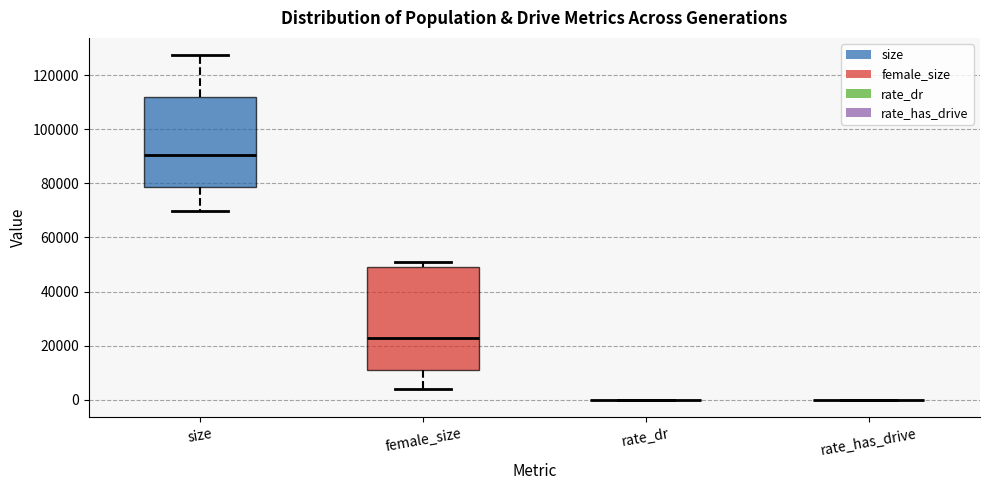

Reading left to right, read every box against the y-axis: the position of its median line, the range the box covers, and the ends of its whiskers. The values are not printed on the chart, so give them approximately, as read against the axis.

size: median 90000, box 78000 to 112000, whiskers 70000 to 128000
female_size: median 22000, box 10000 to 50000, whiskers 4000 to 50000 (just above the box's upper edge)
rate_dr: box collapsed to a line at 0, whiskers 0 to 0
rate_has_drive: box collapsed to a line at 0, whiskers 0 to 0